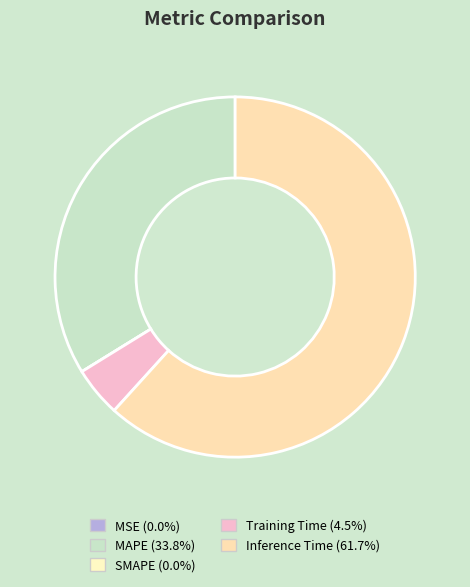

Is it true that Inference Time is 62% of the pie?

True